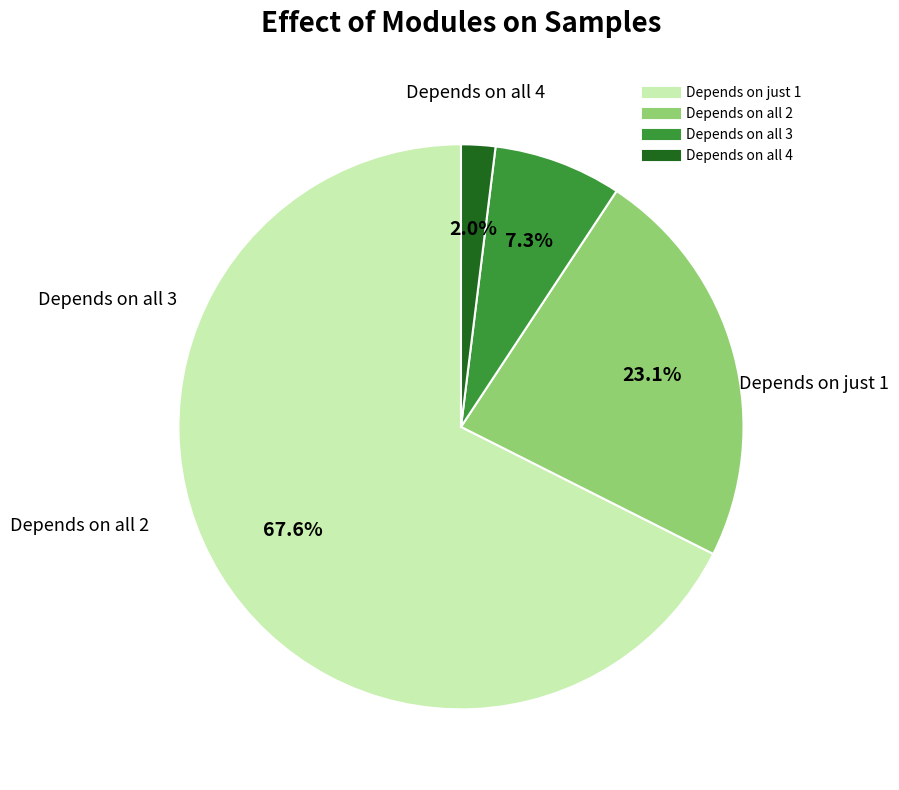

Is there a majority slice in this chart?

Yes